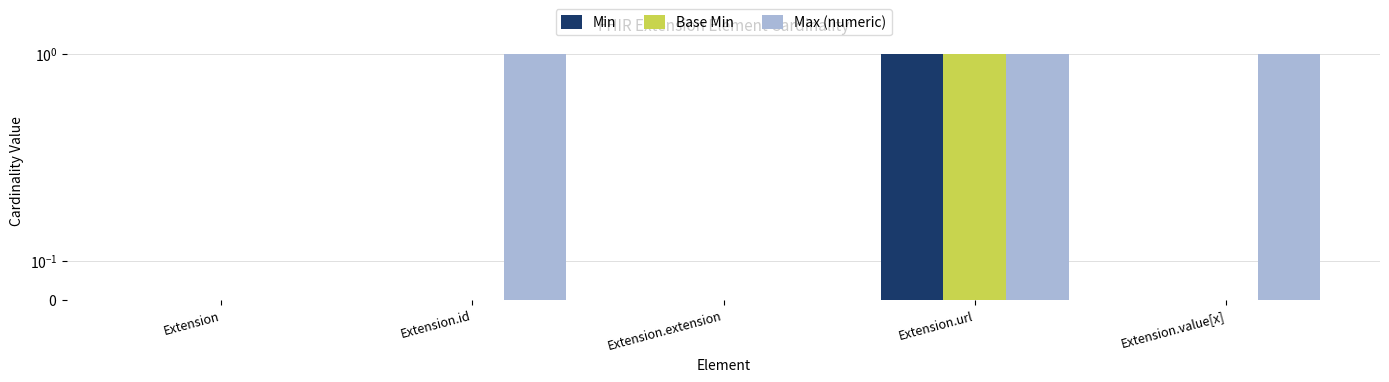

Between Extension.id and Extension, which is larger?

Extension.id